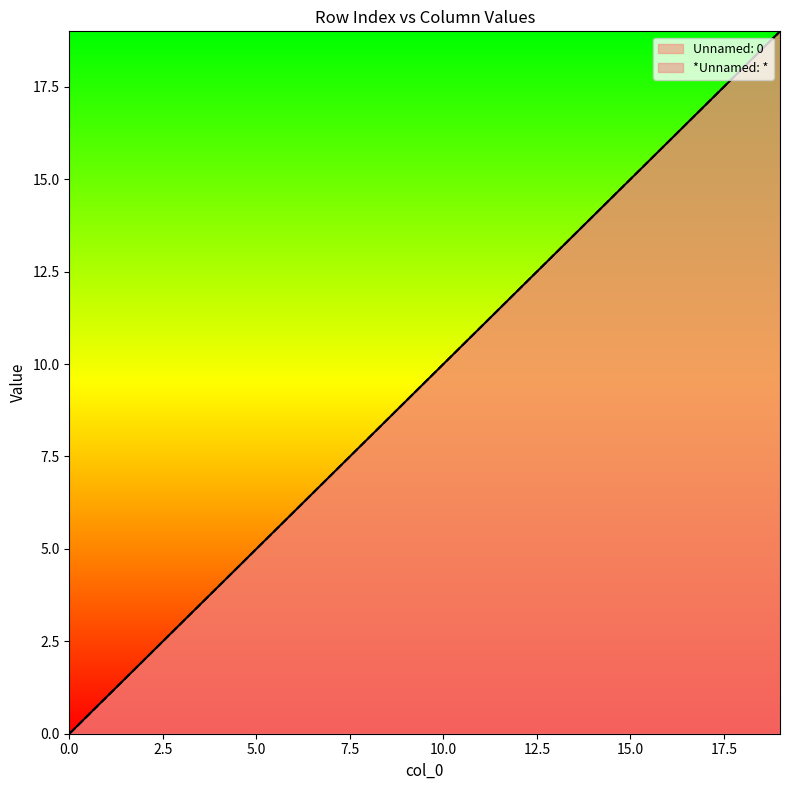

Reading left to right, what are all the values shown in this chart?

Unnamed: 0: 0=0	1=1	2=2	3=3	4=4	5=5	6=6	7=7	8=8	9=9	10=10	11=11	12=12	13=13	14=14	15=15	16=16	17=17	18=18	19=19
*Unnamed: *: 0=0	1=1	2=2	3=3	4=4	5=5	6=6	7=7	8=8	9=9	10=10	11=11	12=12	13=13	14=14	15=15	16=16	17=17	18=18	19=19